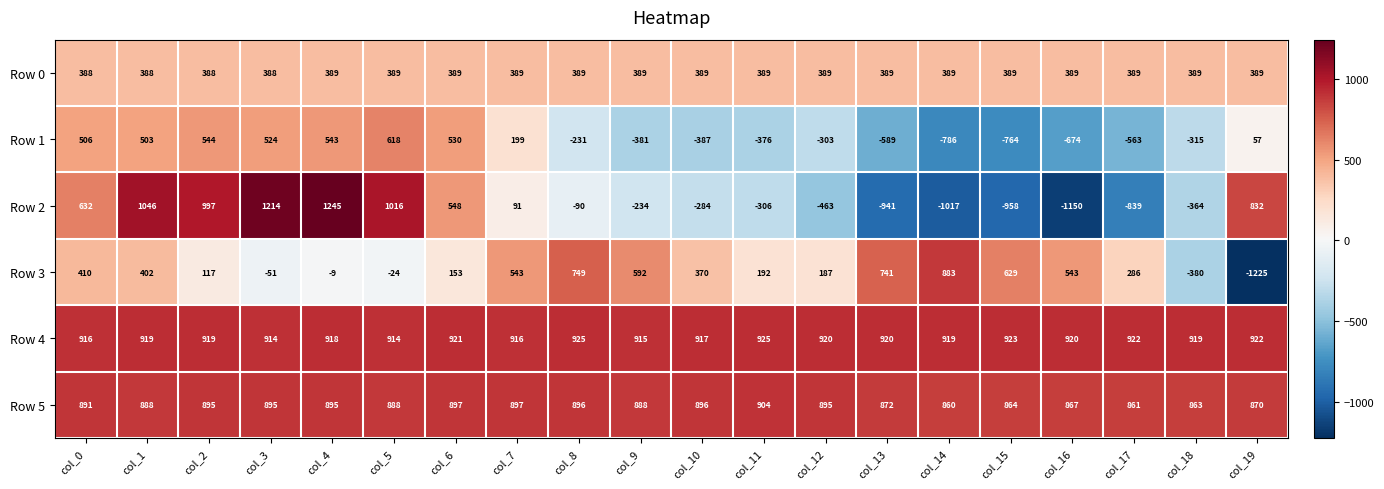

True or false: Row 0 has a value of 389 at col_17.

True